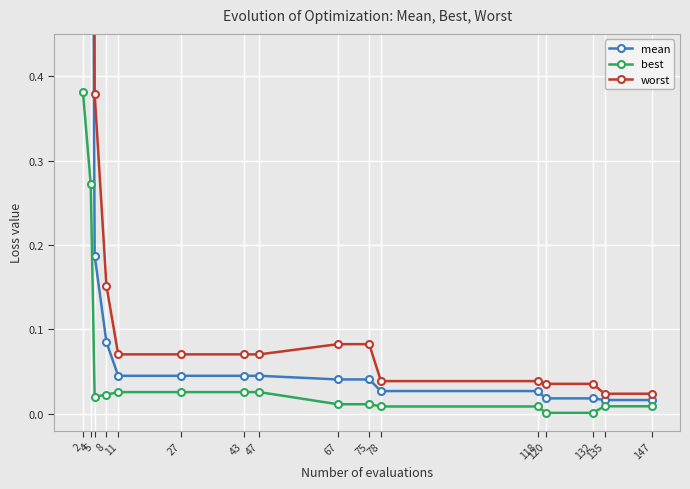

True or false: mean and worst cross at least once.

False